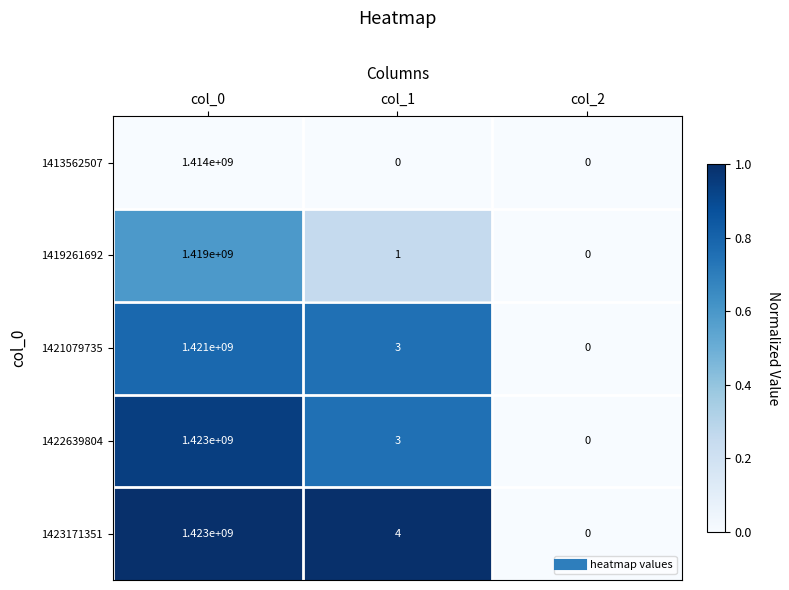

The 1419261692 series shows 929330487 at col_2. True or false?

False